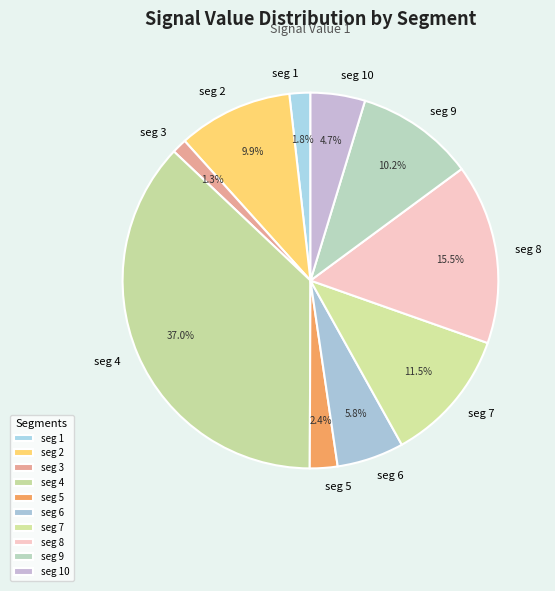

What portion of the pie excludes seg 2?

90.1%